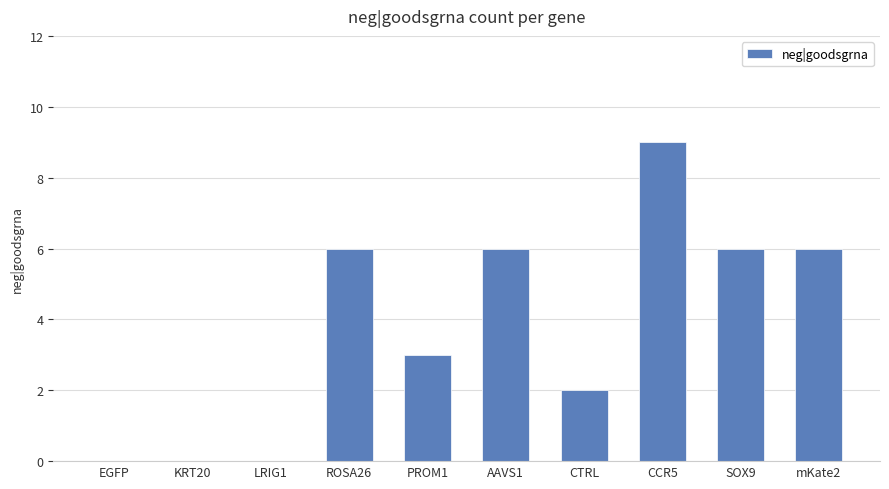

How many values are between 0 and 6?

9